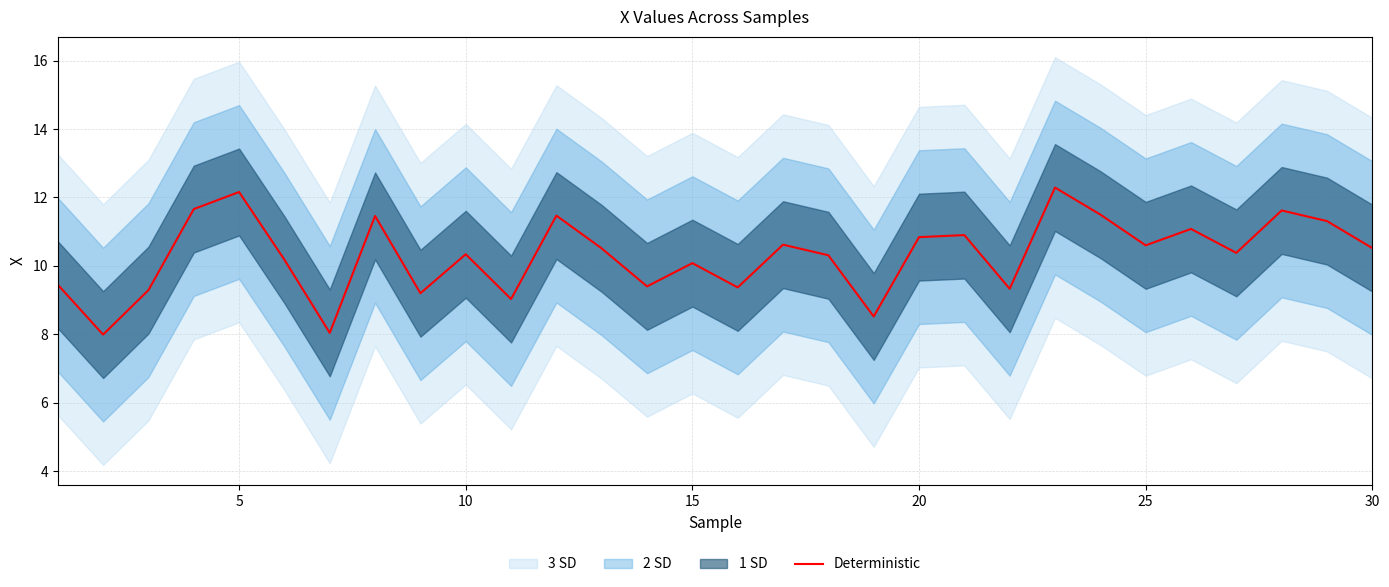

How many values exceed 10?

20